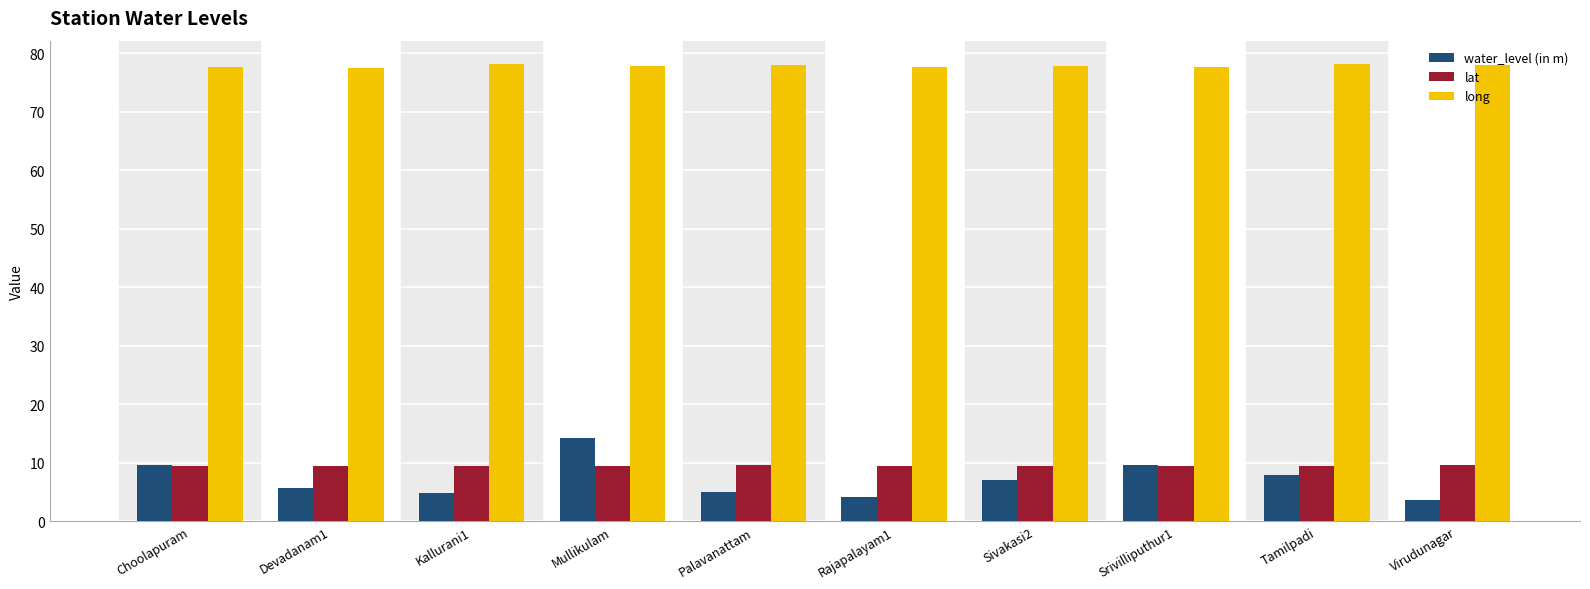

What is the label of the 10th bar from the right?

Choolapuram